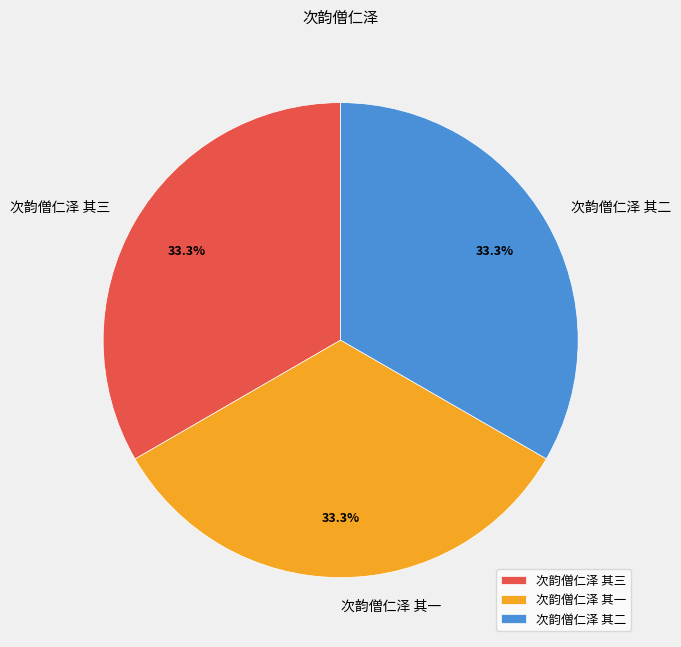

Is it true that 次韵僧仁泽 其三 is 33% of the pie?

True